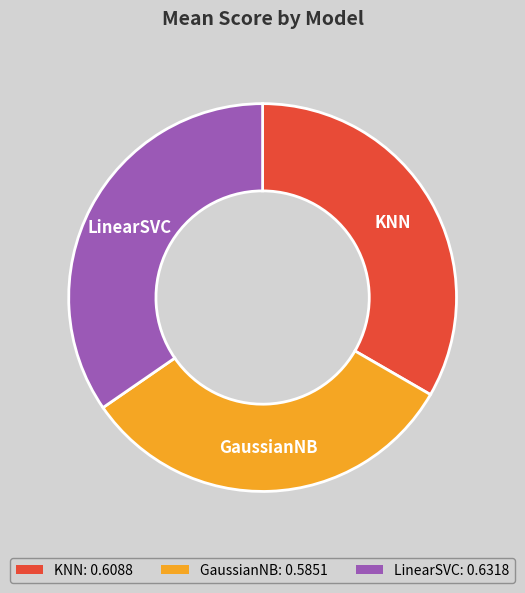

Which category has the biggest portion of the pie?

LinearSVC